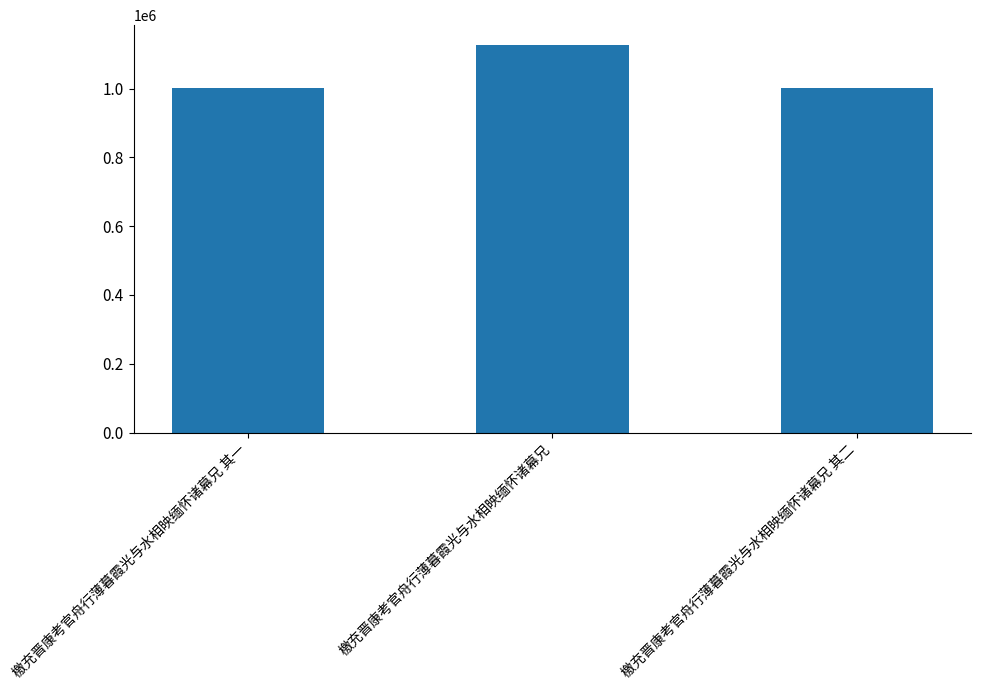

What is the sum of all values?

3131482